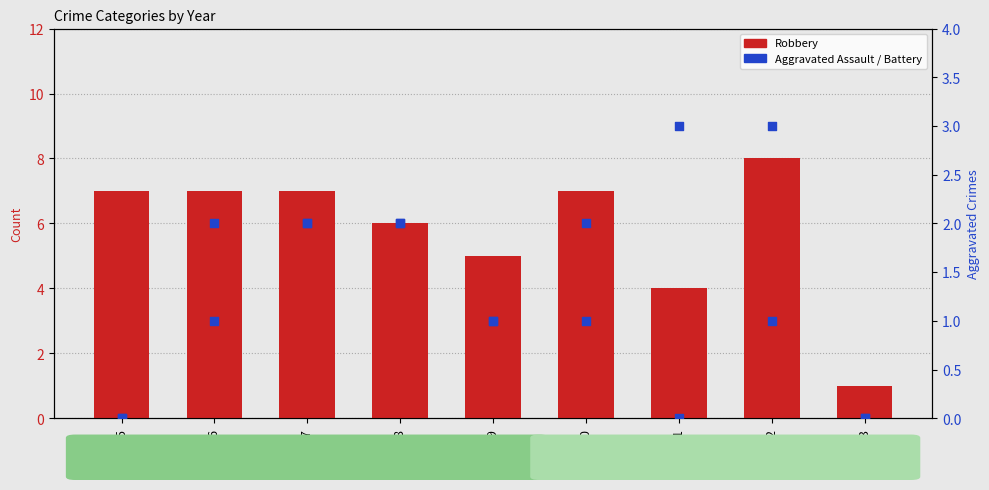

At how many categories does at least one series exceed 5?

6